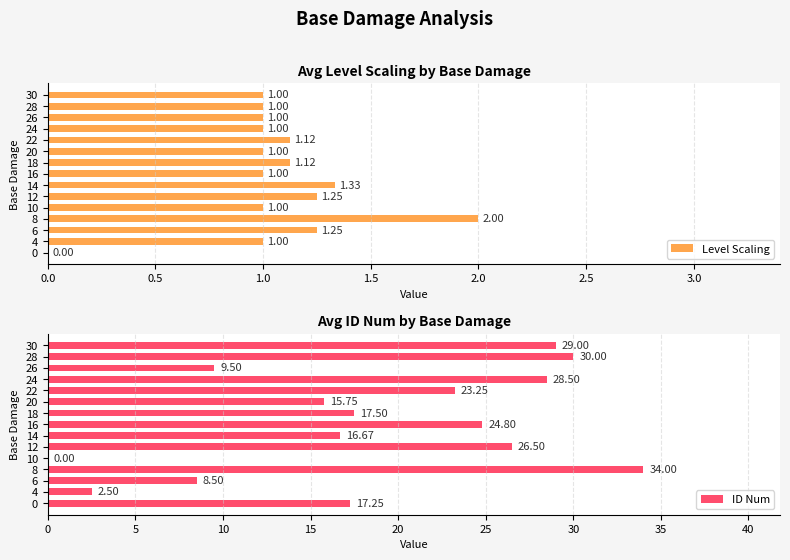

What is the highest value of the Level Scaling series?

2.0